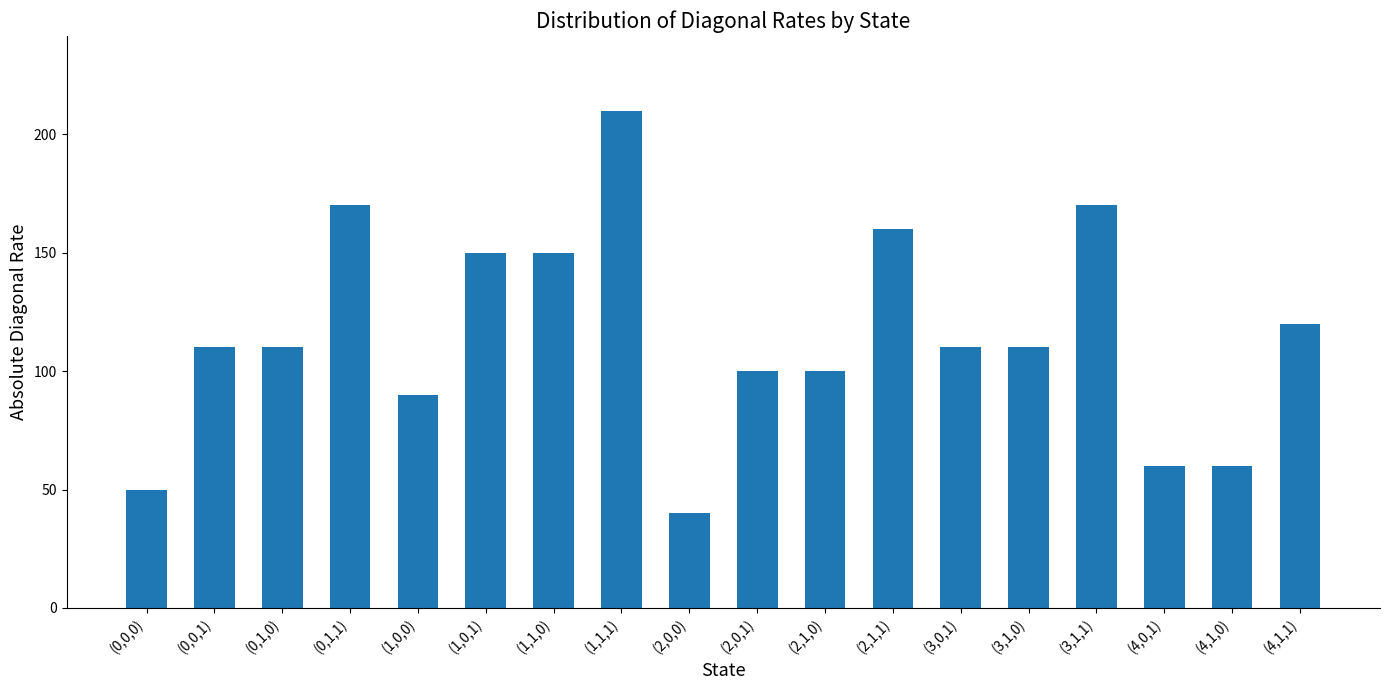

What is the greatest value displayed?

210